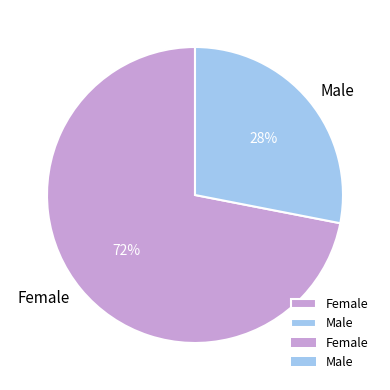

How many segments does this pie chart have?

2